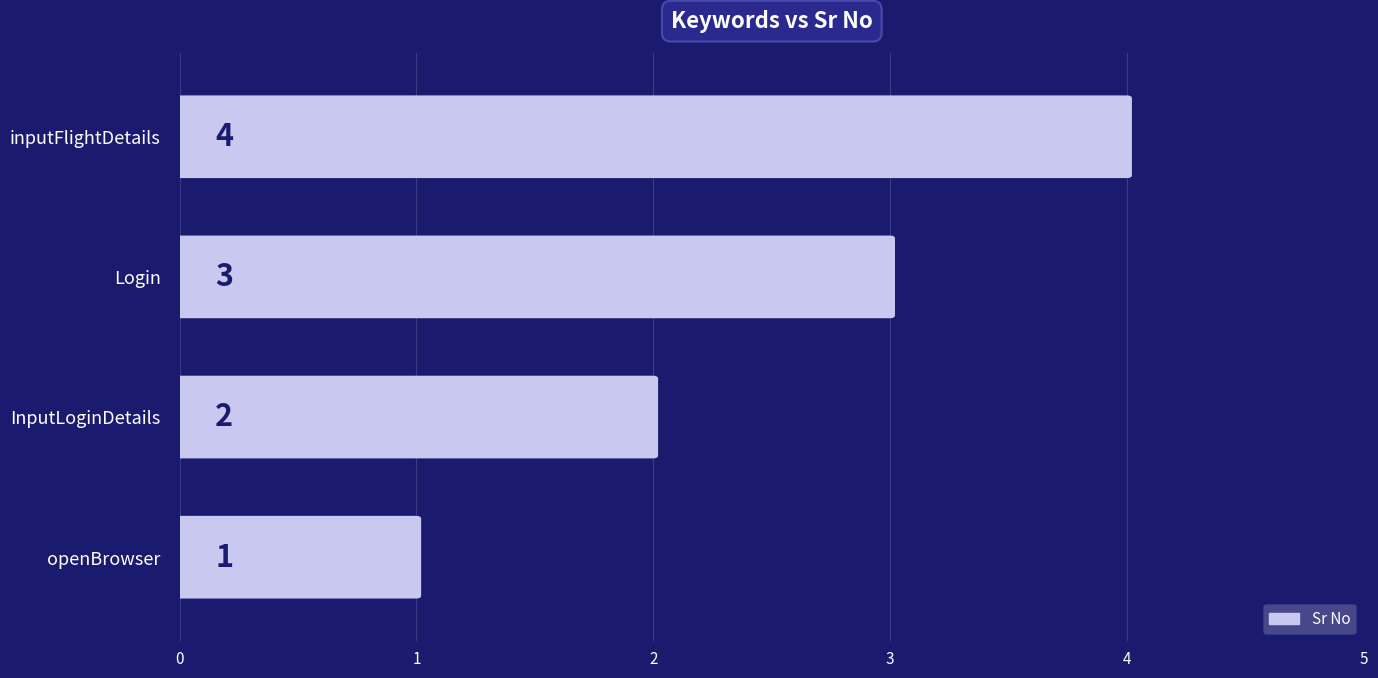

What is the minimum value shown in the chart?

1